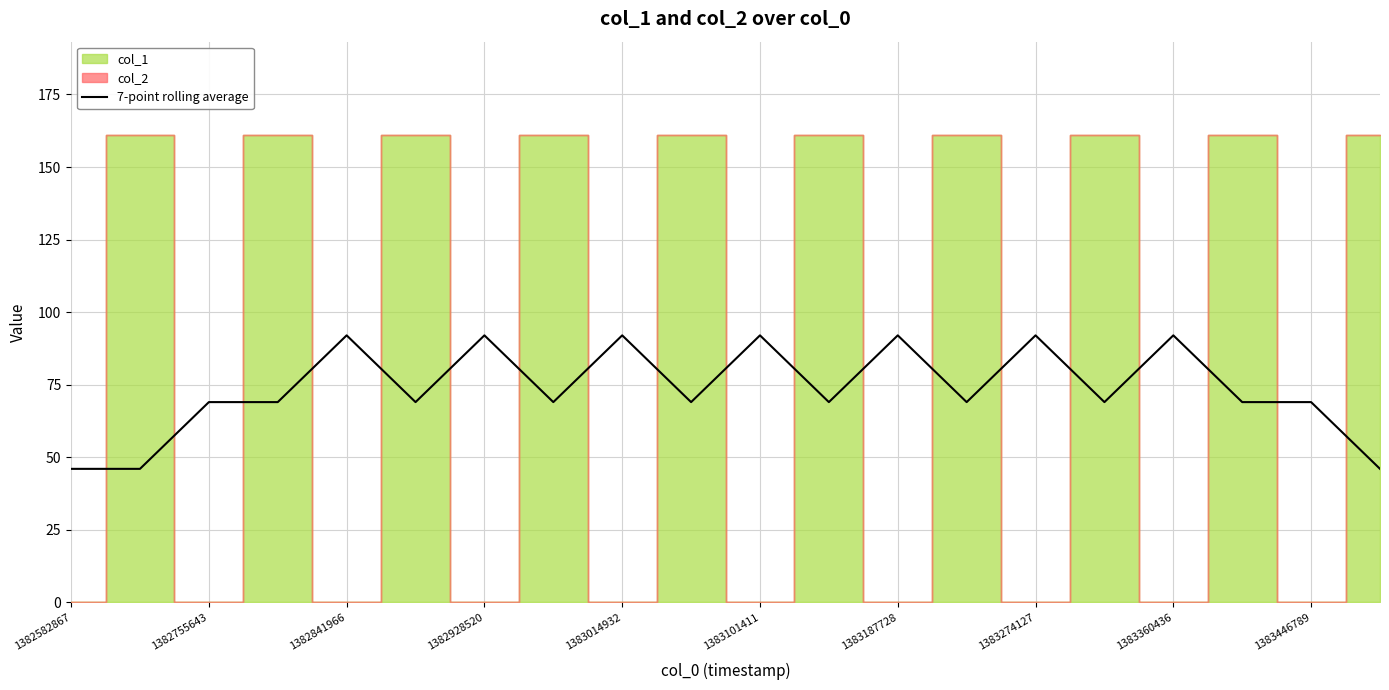

What is the maximum value for 7-point rolling average?

92